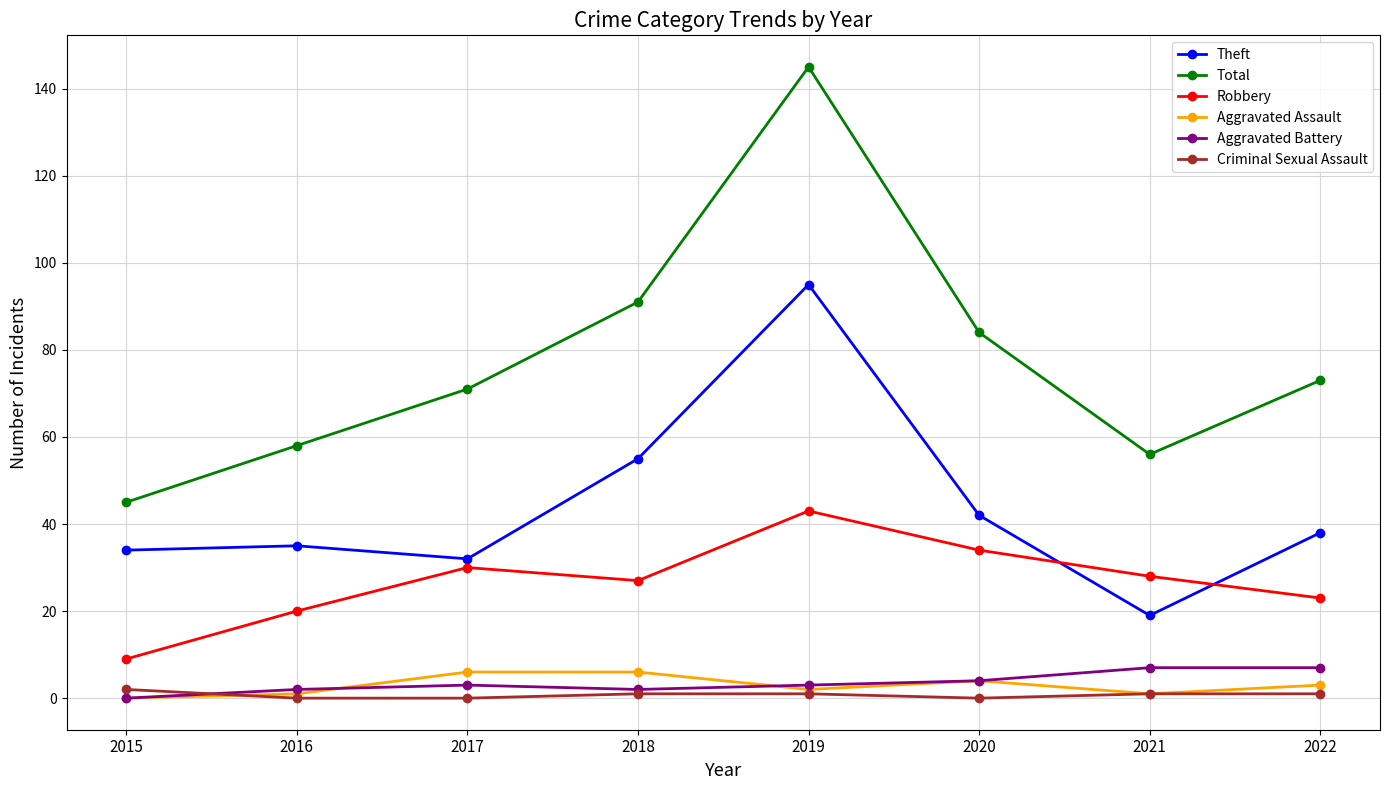

At which label does Criminal Sexual Assault first exceed 1?

2015